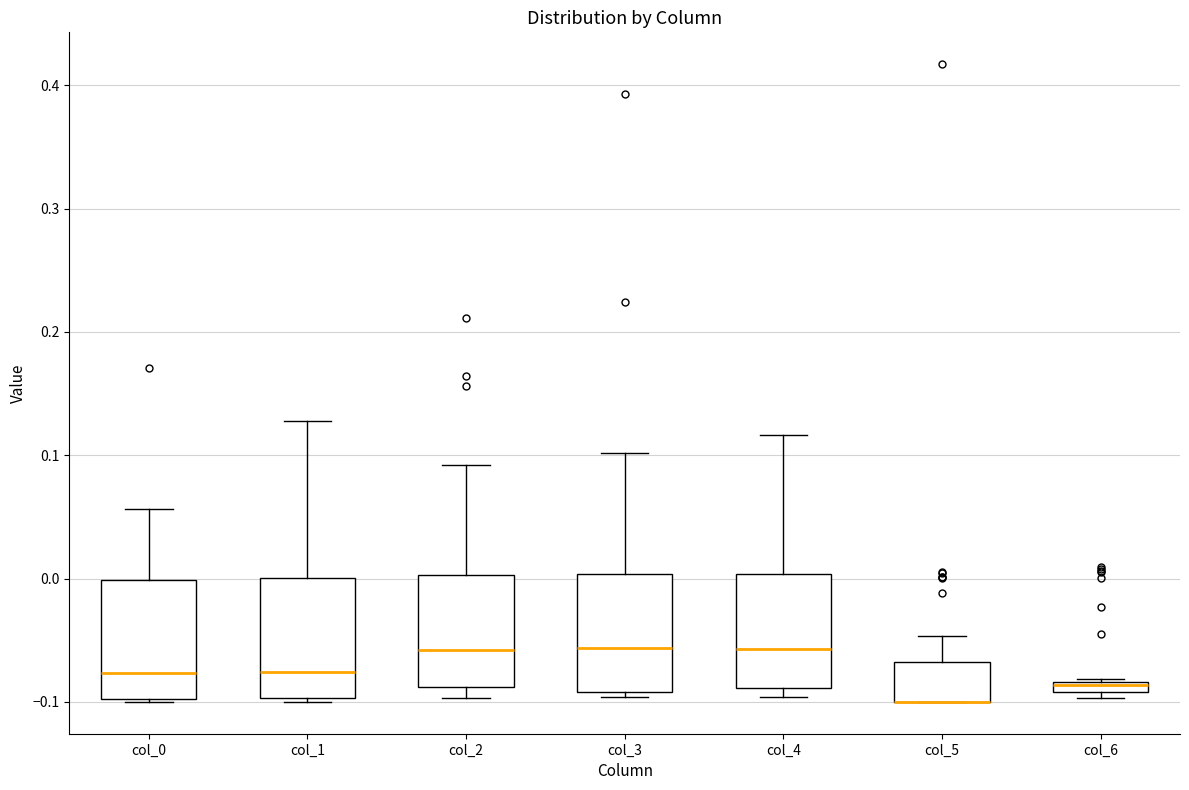

Where is the lower edge of the box for col_5 on the y-axis? The values are not printed on the chart, so give them approximately, as read against the axis.

-0.10